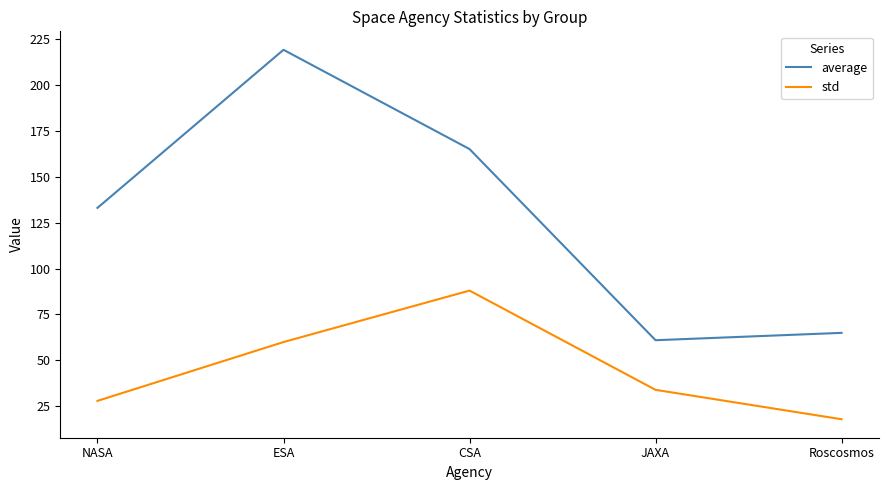

True or false: average and std cross at least once.

False